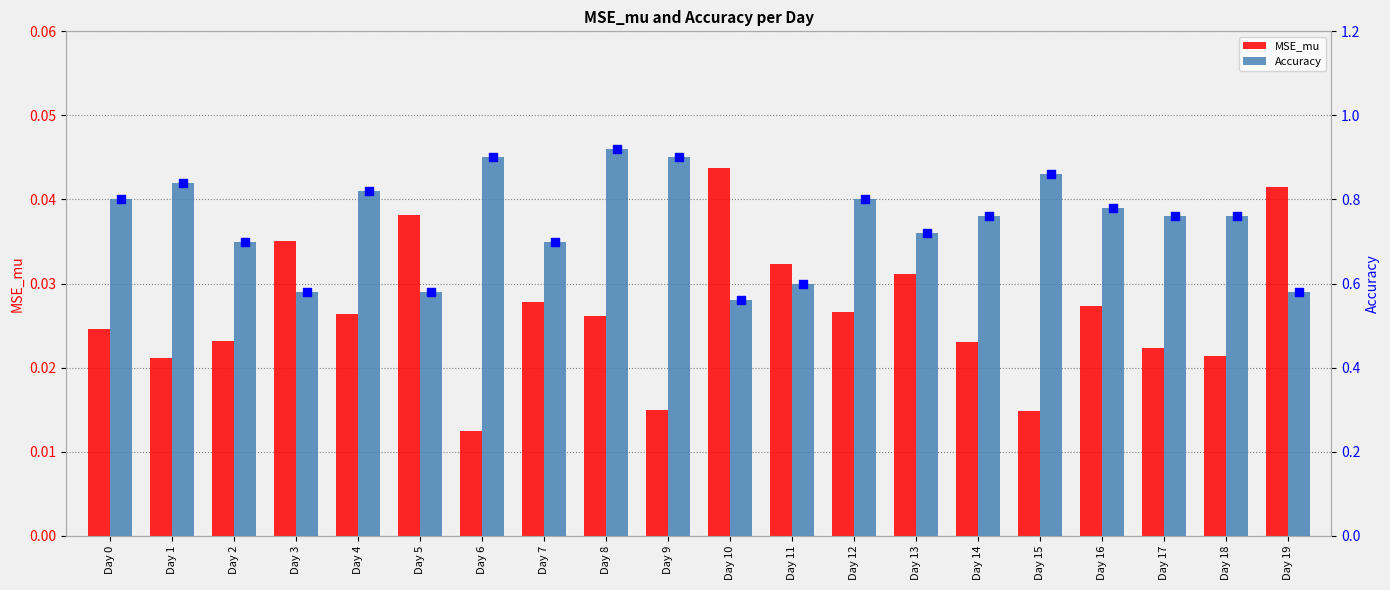

Which series contains the lowest Y value?

MSE_mu